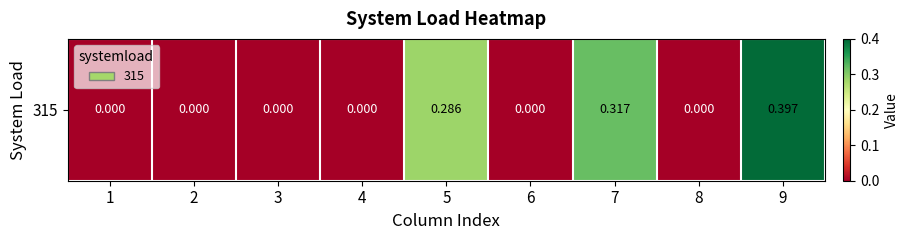

What is the average value?

0.1